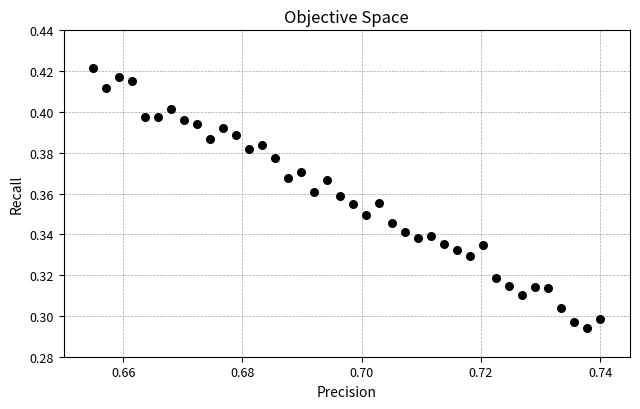

Count the number of points in this scatter plot.

40